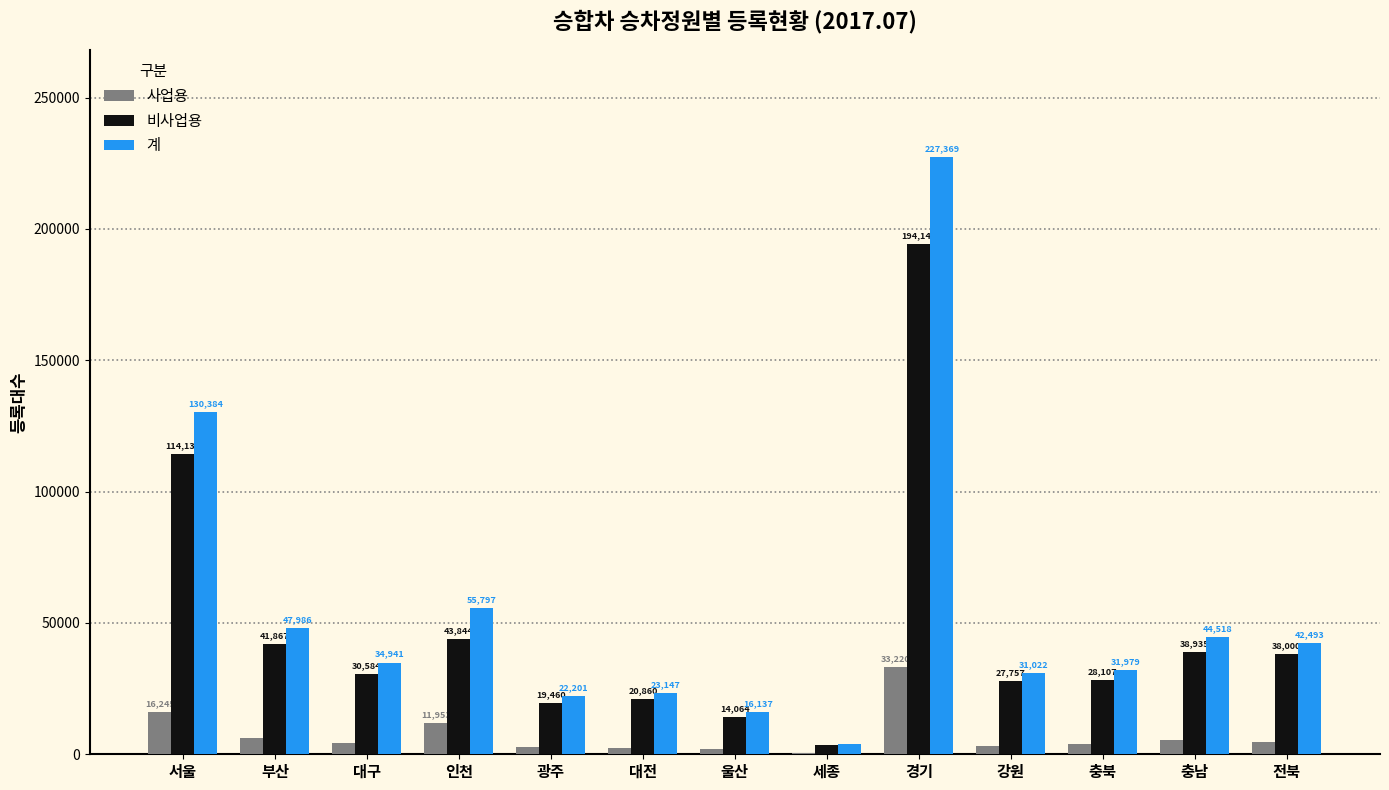

How many distinct data groups are displayed?

3